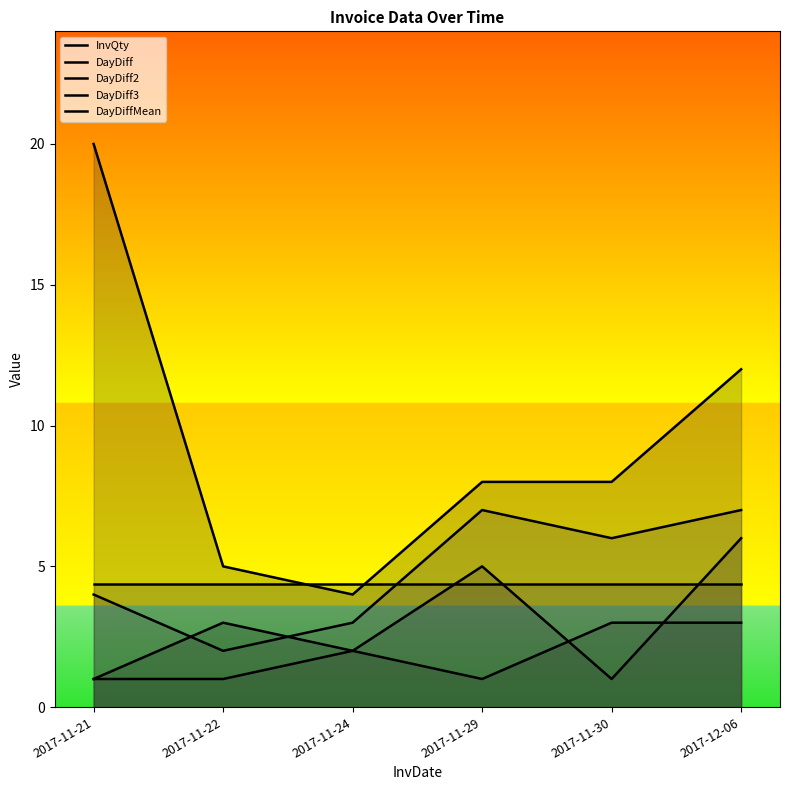

Which has a higher value, 2017-11-29 or 2017-12-06?

2017-12-06